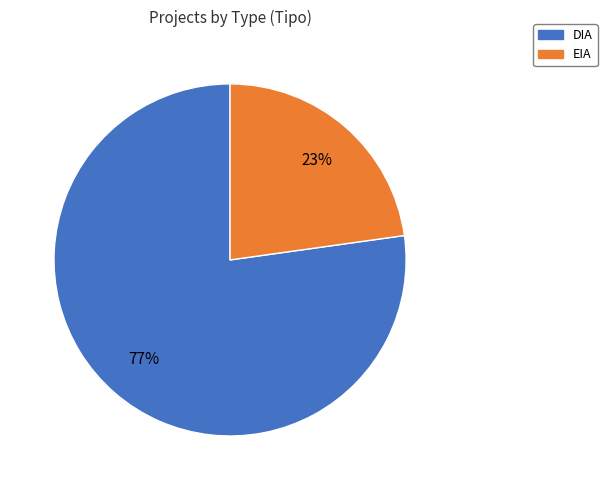

To the nearest percent, what portion does DIA represent?

77%